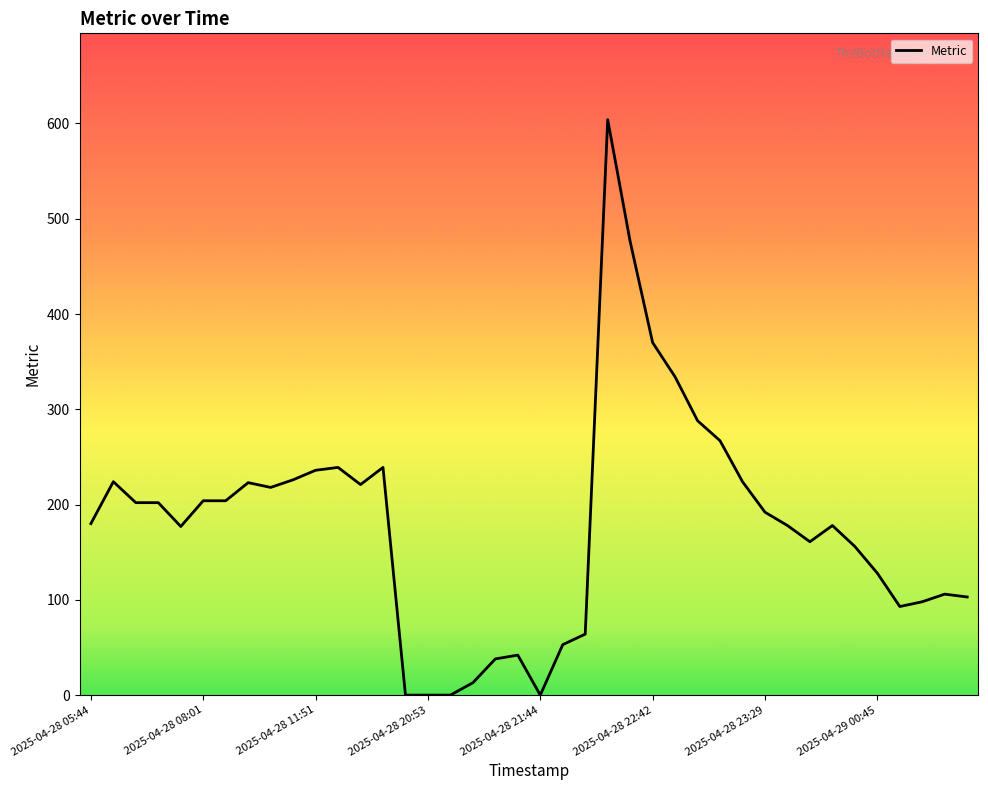

What is the greatest value displayed?

604